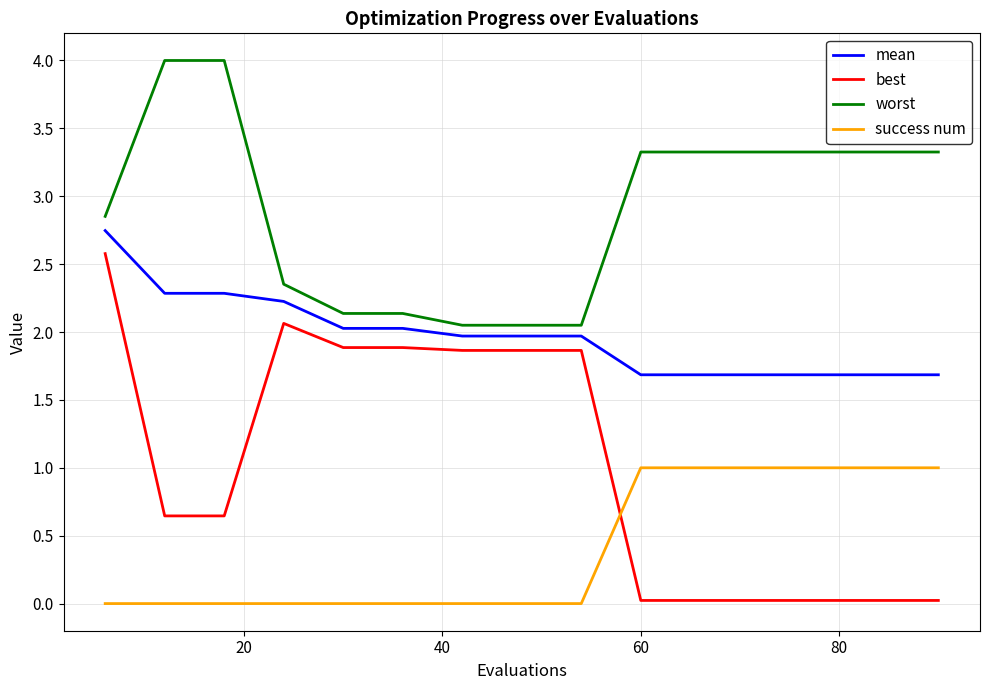

Which series has the widest spread of values?

best